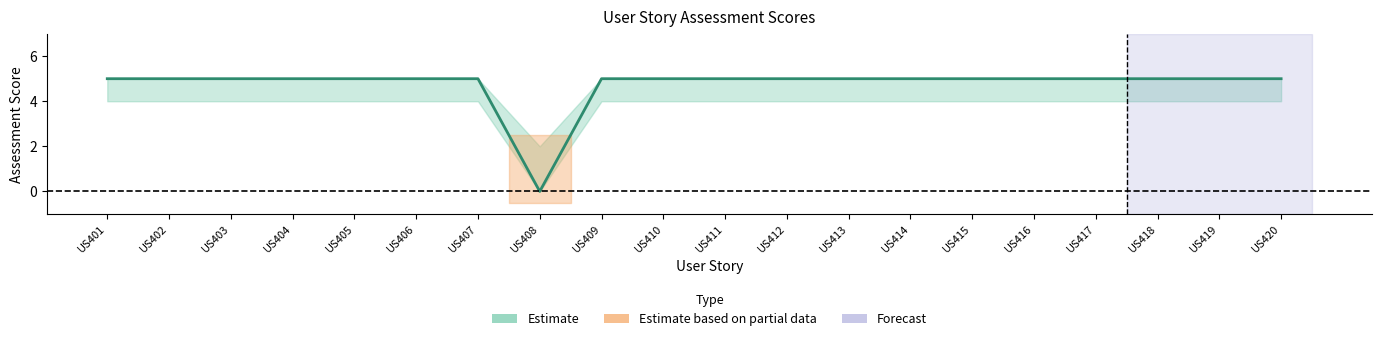

List the labels in order of value, smallest first.

US408, US401, US402, US403, US404, US405, US406, US407, US409, US410, US411, US412, US413, US414, US415, US416, US417, US418, US419, US420